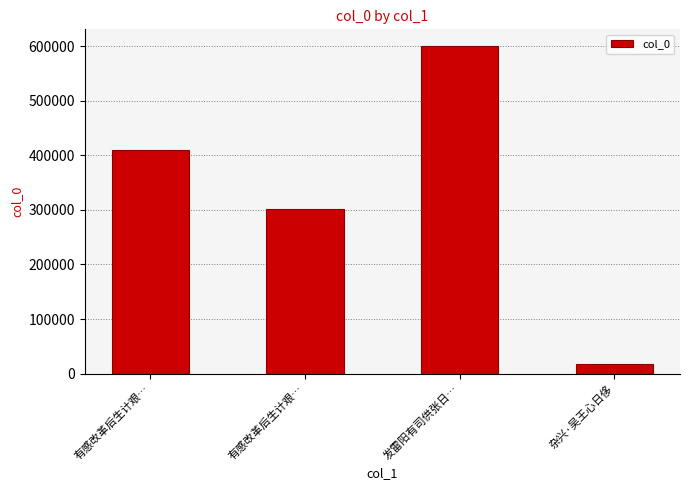

Is it true that the value at 有感改革后生计艰… is 301021?

True